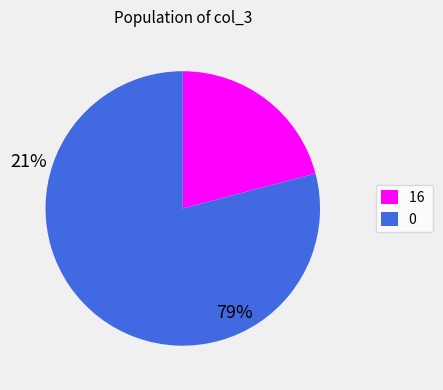

What is the smallest slice in the pie chart?

16